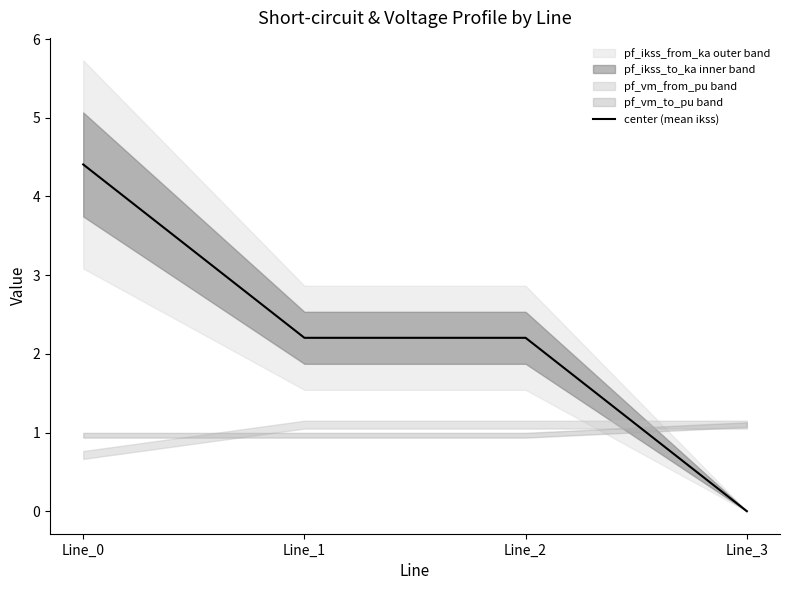

True or false: the data has more than 2 interior local peaks.

False